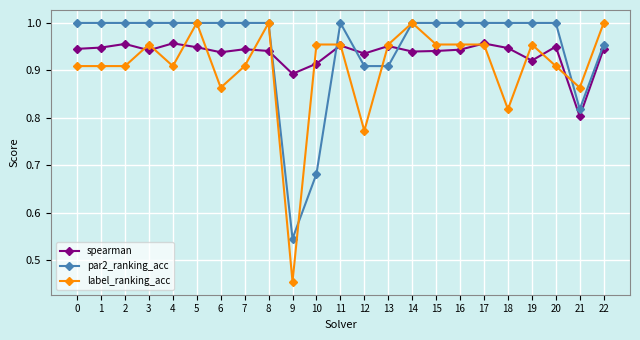

At how many categories does at least one series exceed 0?

23